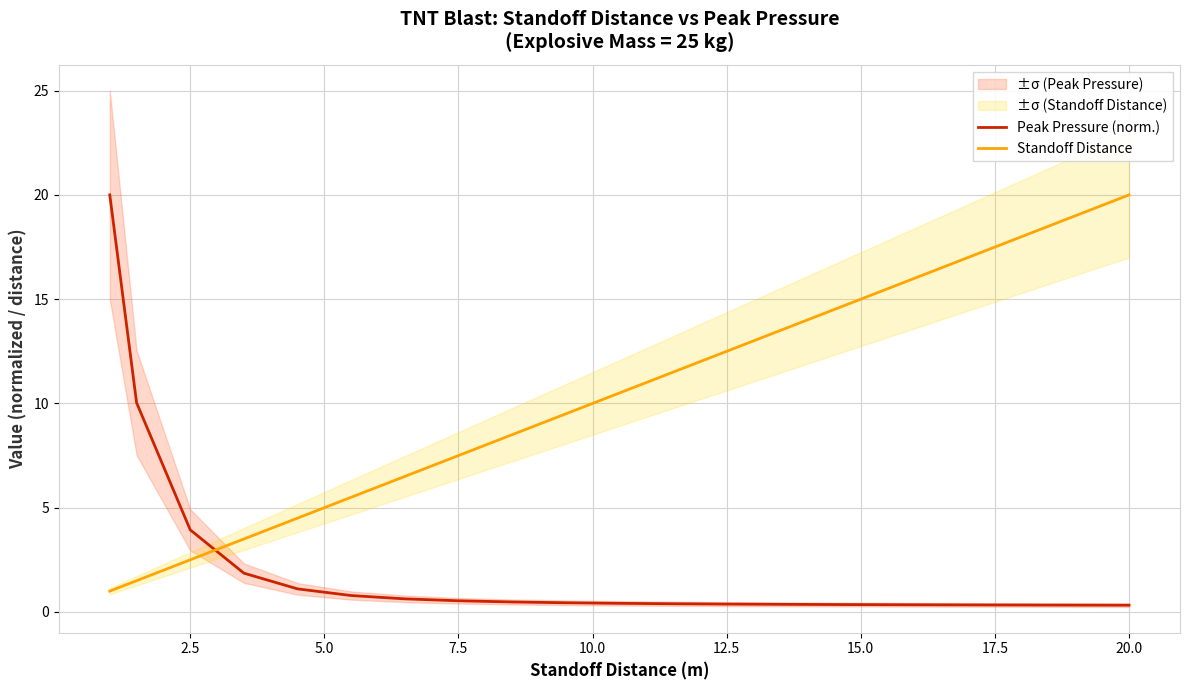

Does the chart have visible grid lines?

Yes